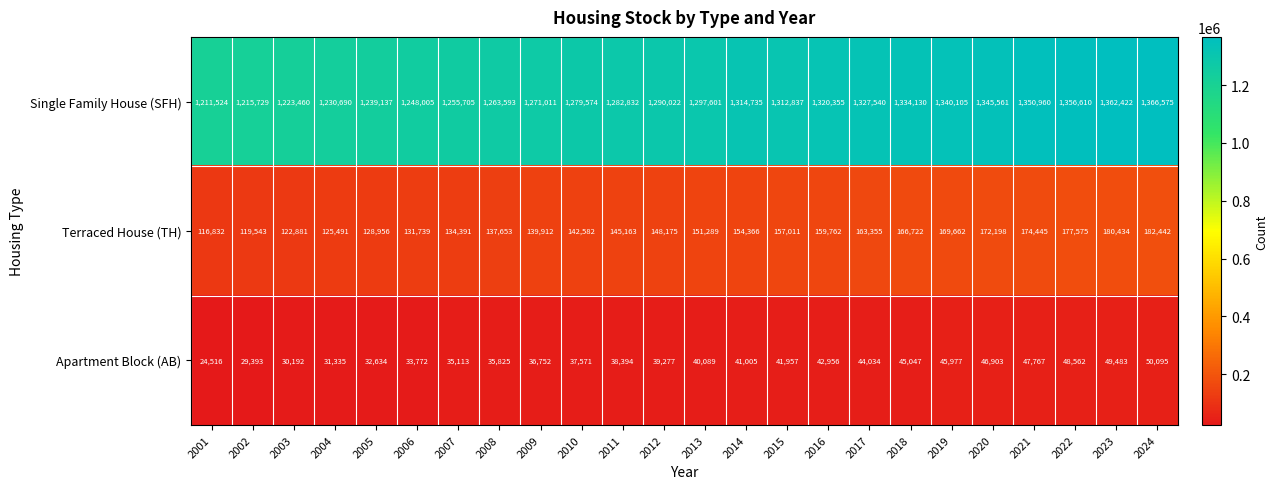

The Single Family House (SFH) series shows 575764 at 2010. True or false?

False